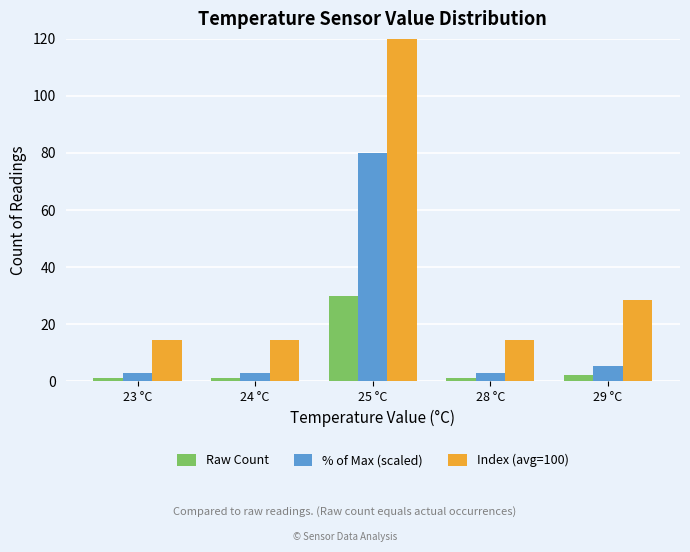

What is the minimum value for % of Max (scaled)?

2.7